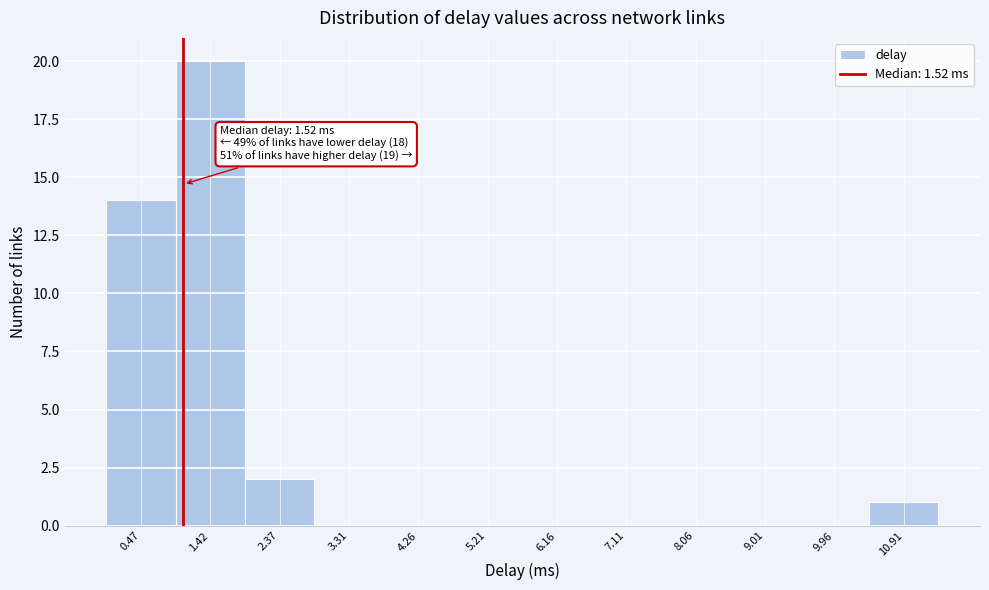

Reading right to left, extract all data points from this chart.

10.91=1	9.96=0	9.01=0	8.06=0	7.11=0	6.16=0	5.21=0	4.26=0	3.31=0	2.37=2	1.42=20	0.47=14